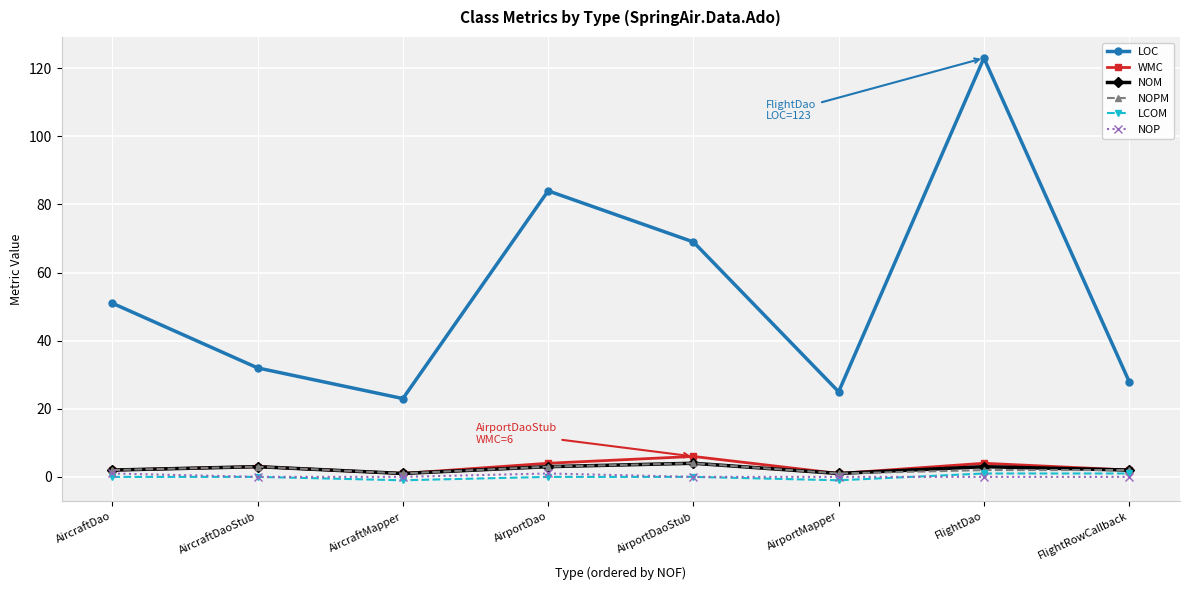

Is the value of NOM at AircraftDaoStub greater than the value of LCOM at AircraftMapper?

Yes